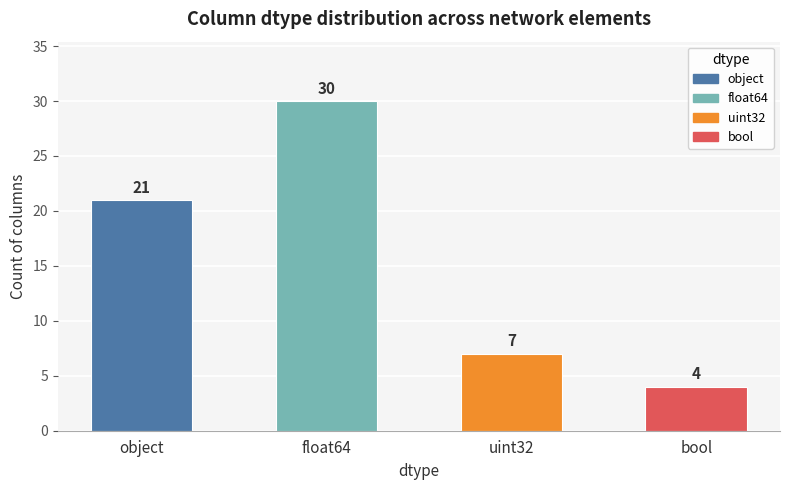

Reading left to right, what are all the values shown in this chart?

object=21	float64=30	uint32=7	bool=4